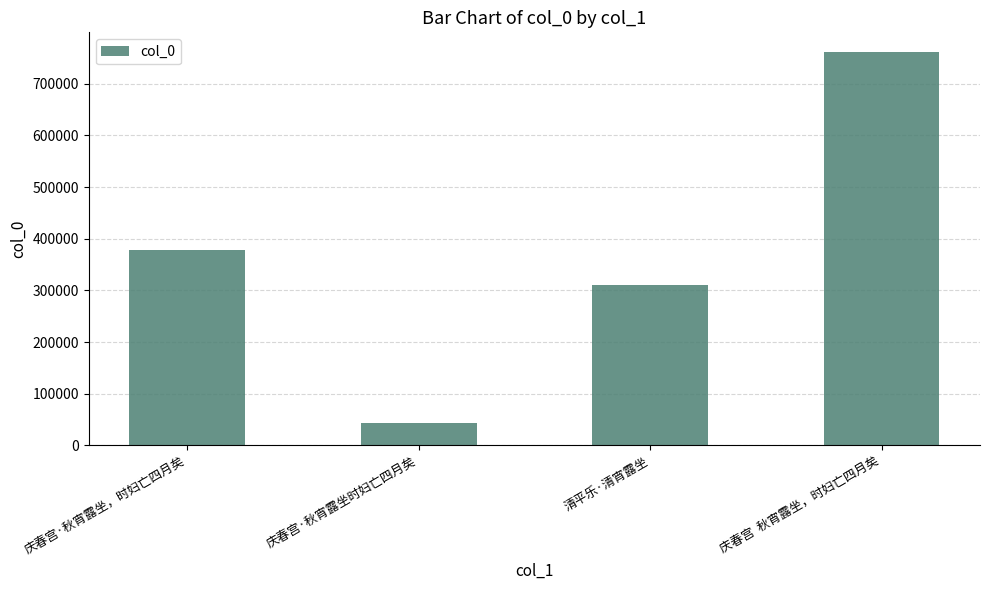

What position from the left is 庆春宫·秋宵露坐，时妇亡四月矣?

1